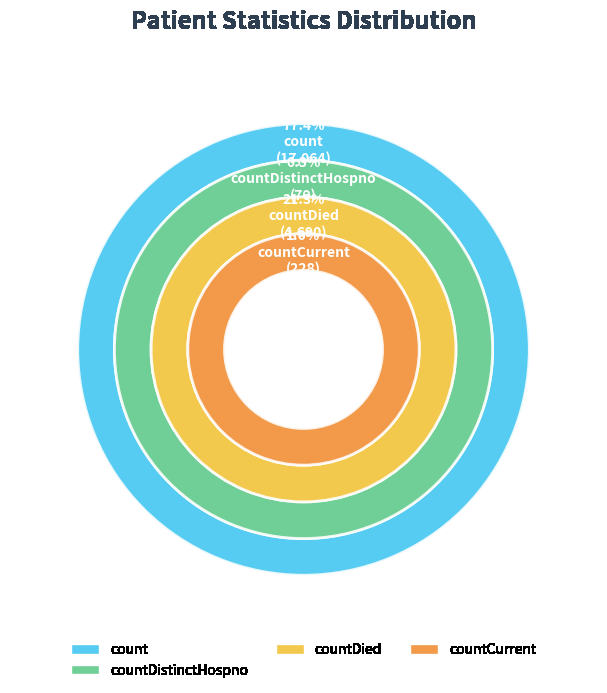

Does count represent more than half of the total?

Yes